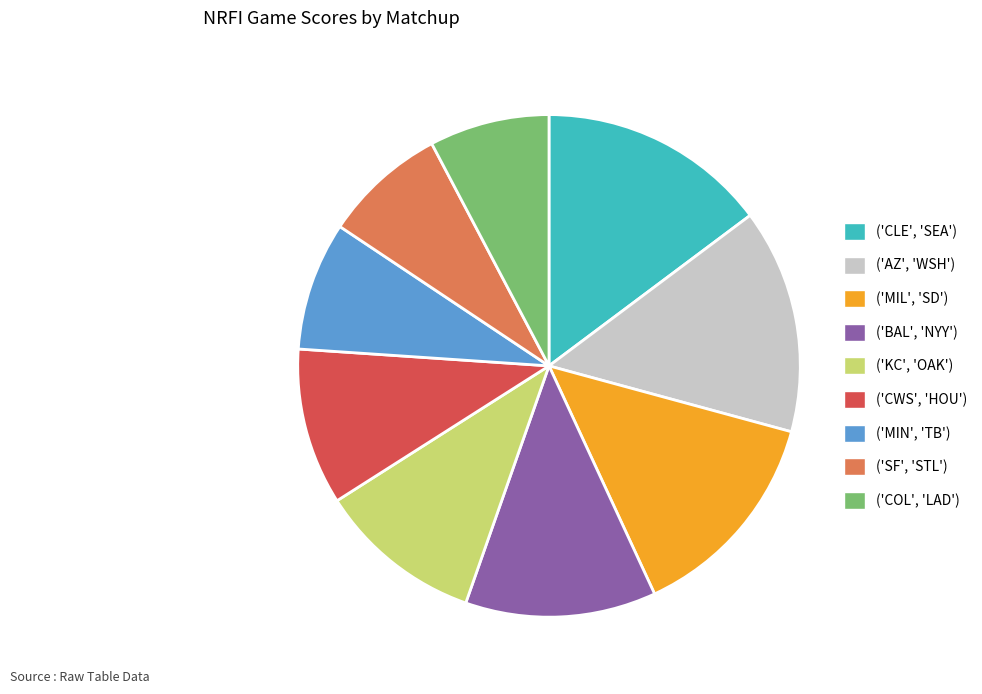

Count the number of slices in the pie.

9